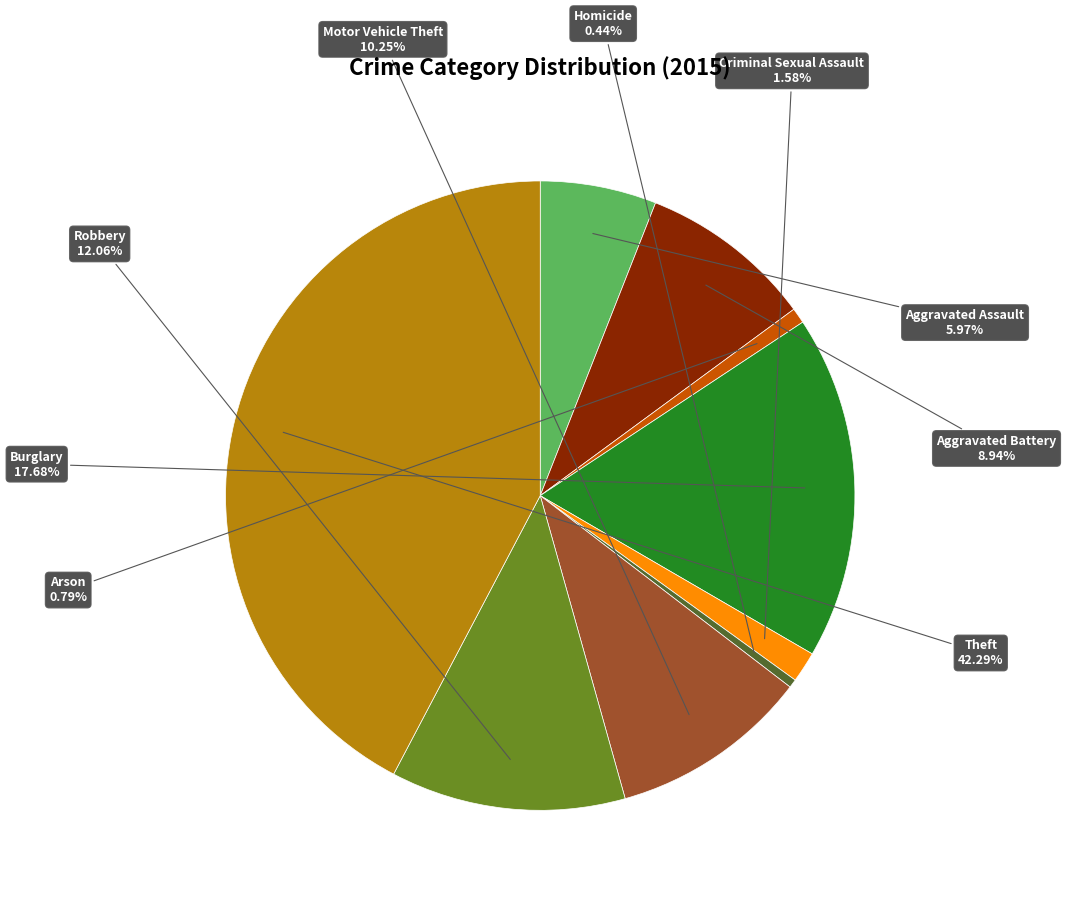

How many segments does this pie chart have?

9